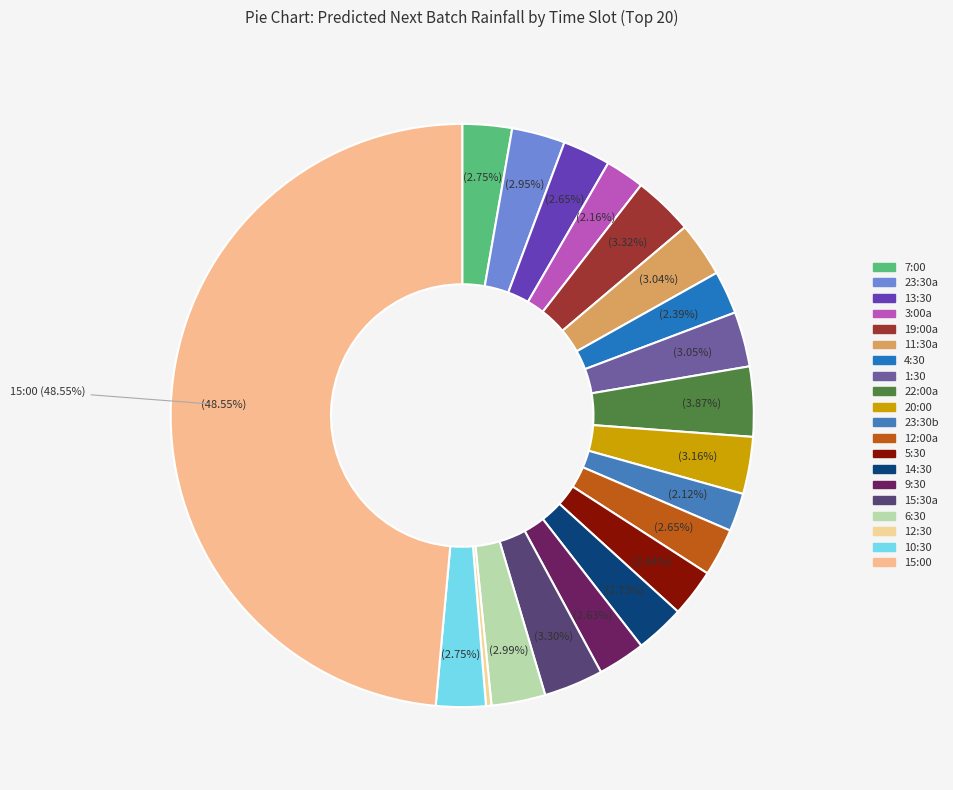

How many slices are in this pie chart?

20